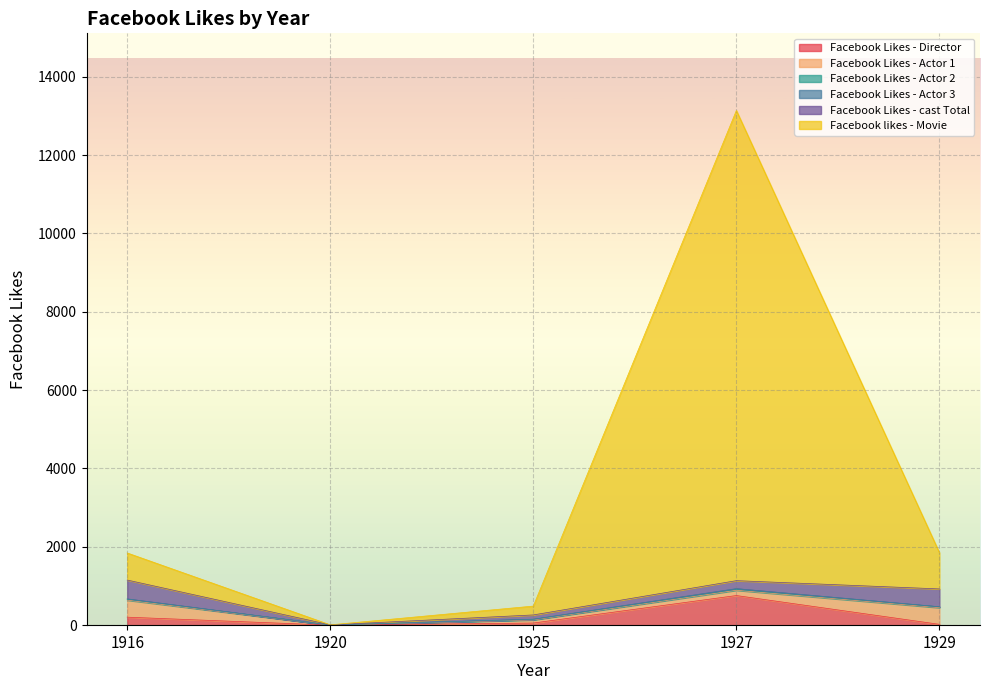

True or false: Facebook Likes - Actor 2 has a value of 5 at 1925.

False